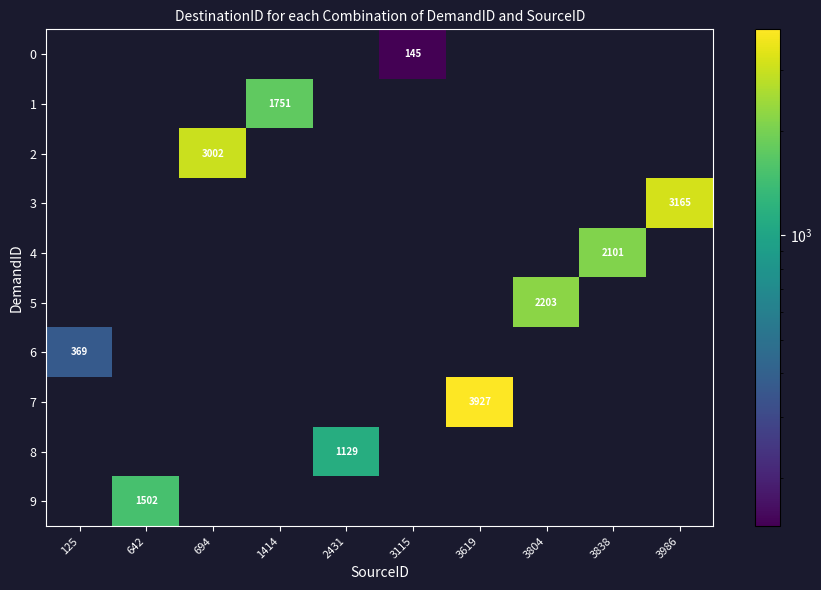

How many data points in 7 are above 0?

1